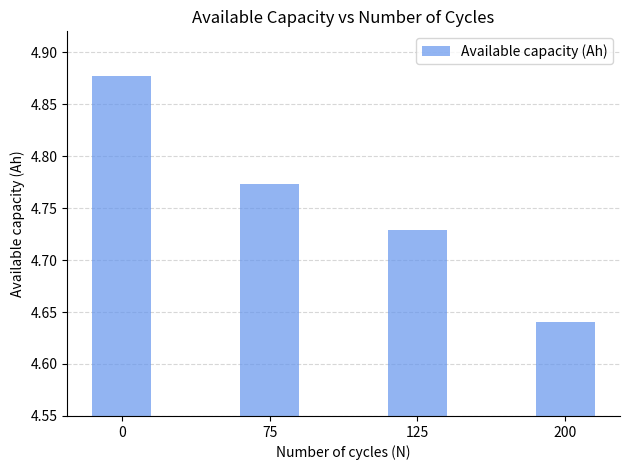

Approximately how many times larger is the value at 125 compared to 75?

1.0